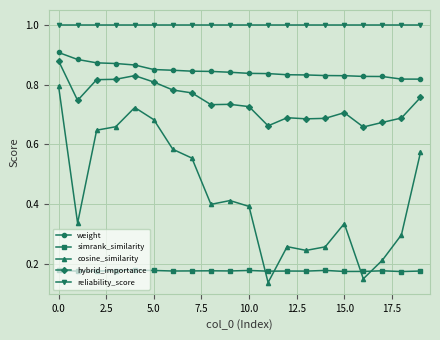

At how many categories does at least one series exceed 0?

20